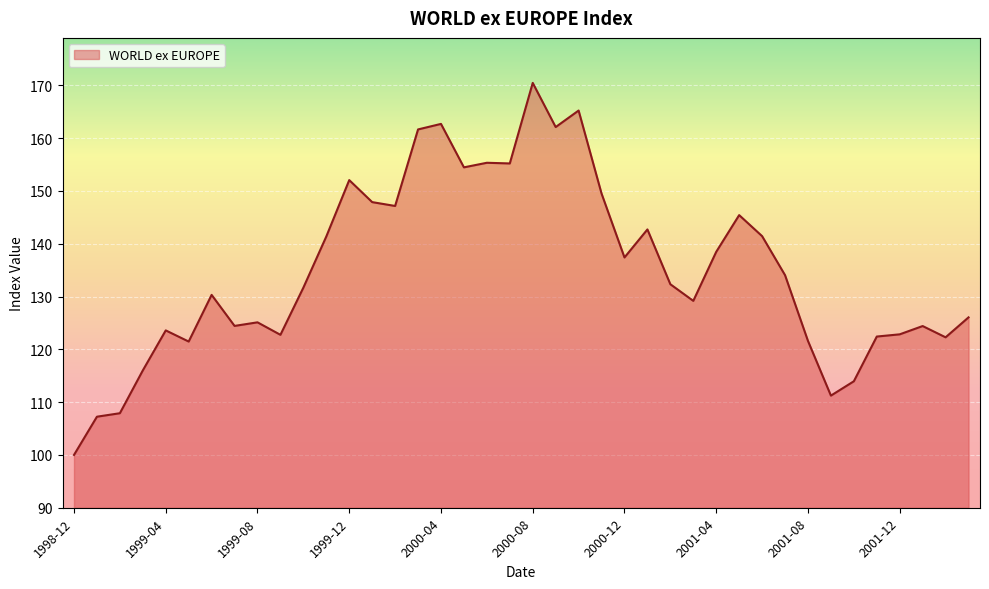

What is the smallest value displayed?

100.0